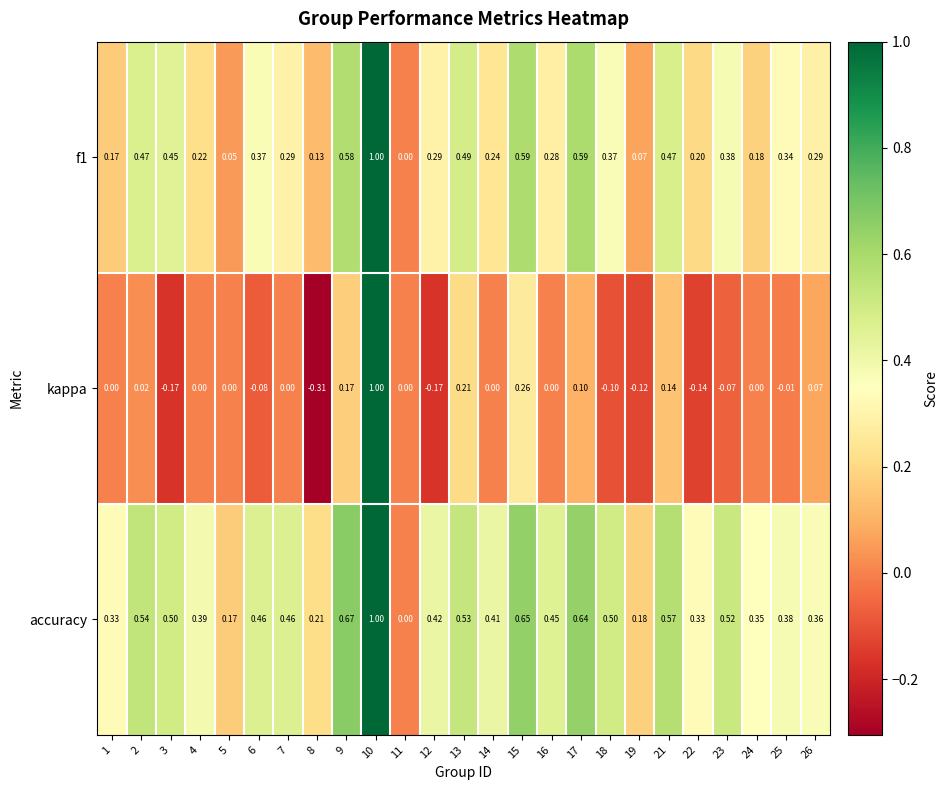

Which series has the largest total across all categories?

accuracy